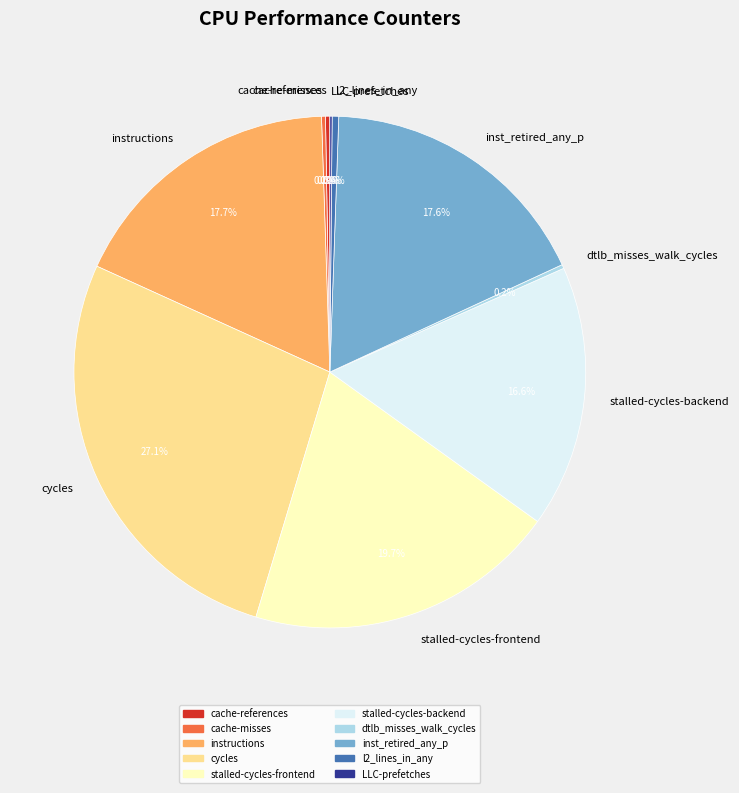

Is the sum of stalled-cycles-backend and l2_lines_in_any greater than half?

No